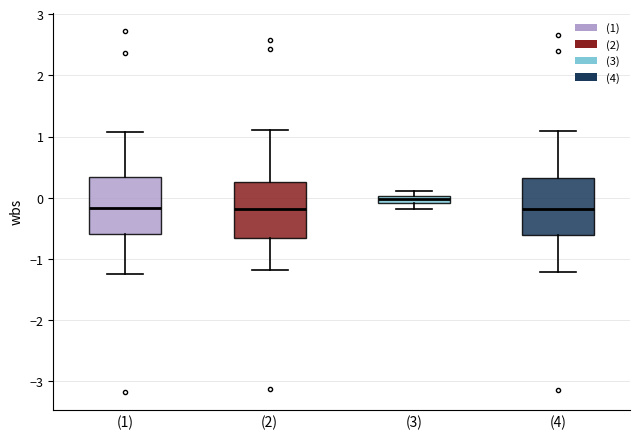

Which box has the highest median line?

(3)